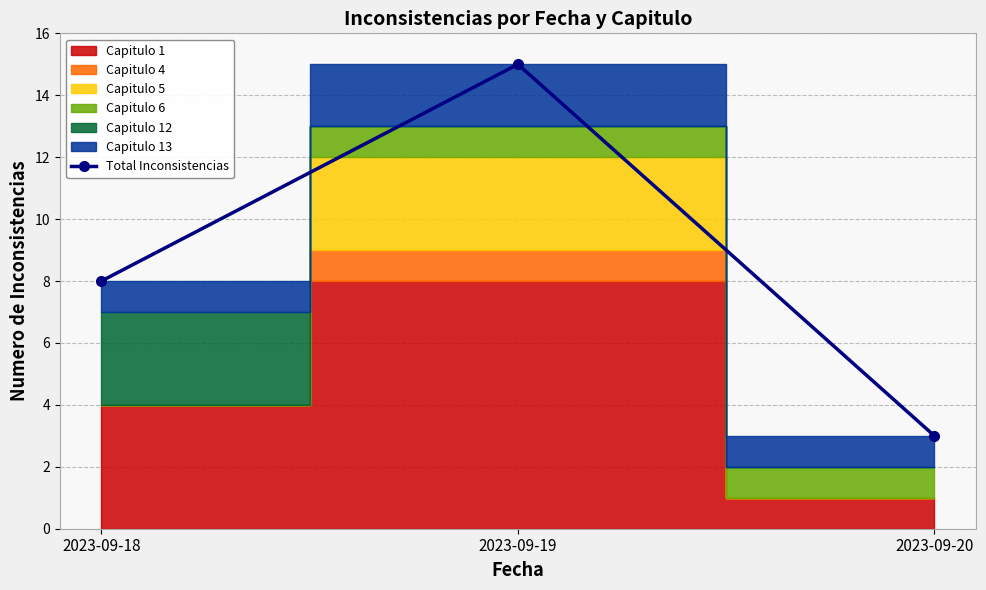

What is the difference between the maximum and minimum values?

12